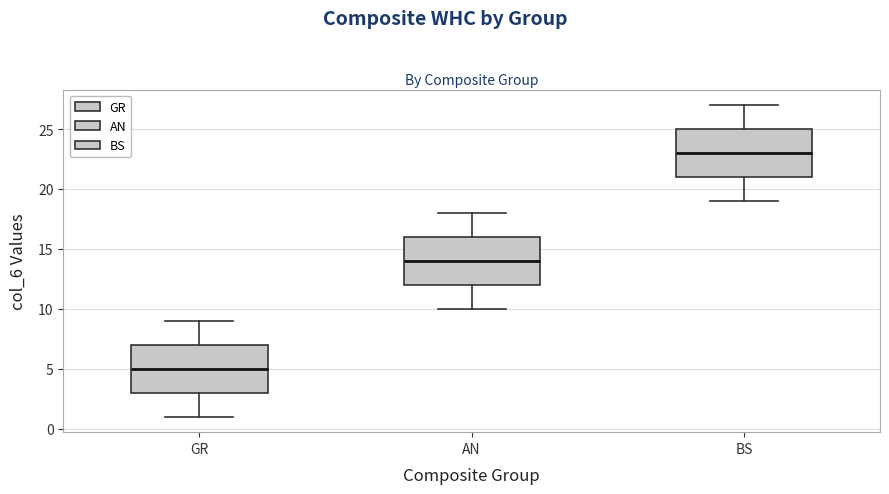

Where does the upper whisker of the box for BS end on the y-axis? The values are not printed on the chart, so give them approximately, as read against the axis.

27